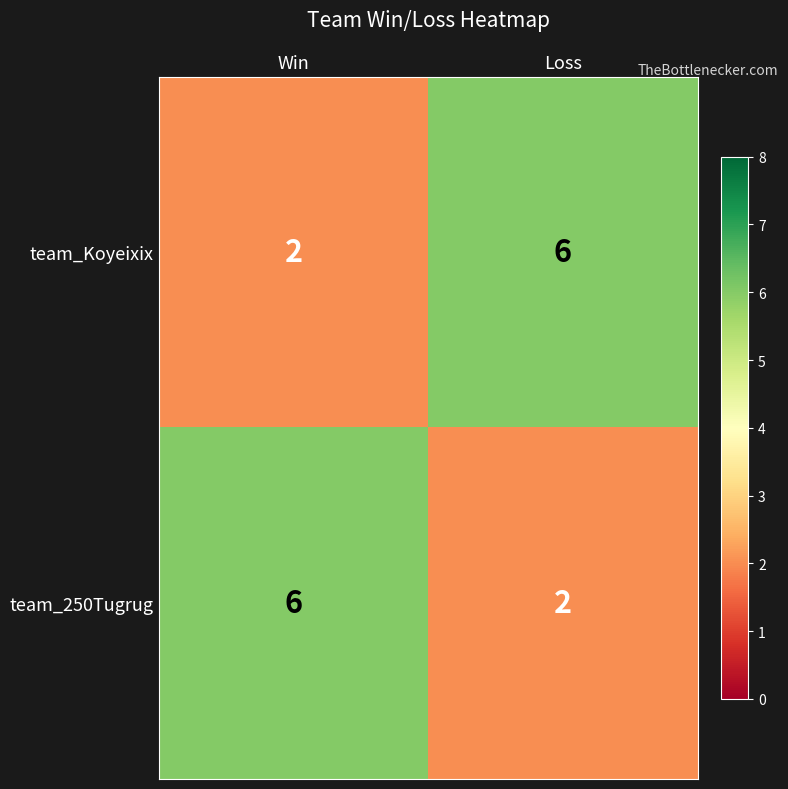

At which label is team_Koyeixix closest to 4?

Win